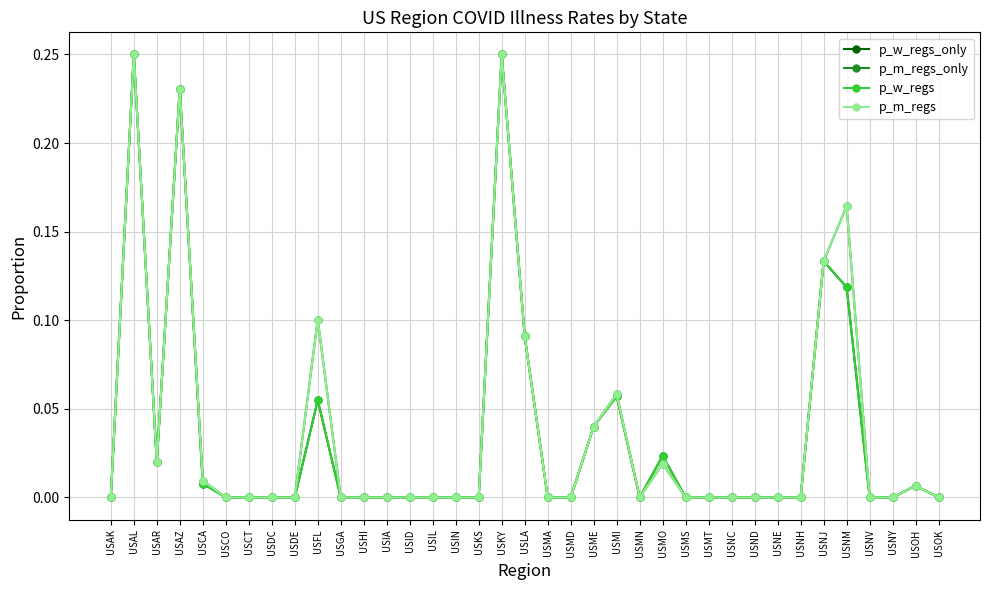

What is the highest value of the p_m_regs series?

0.2